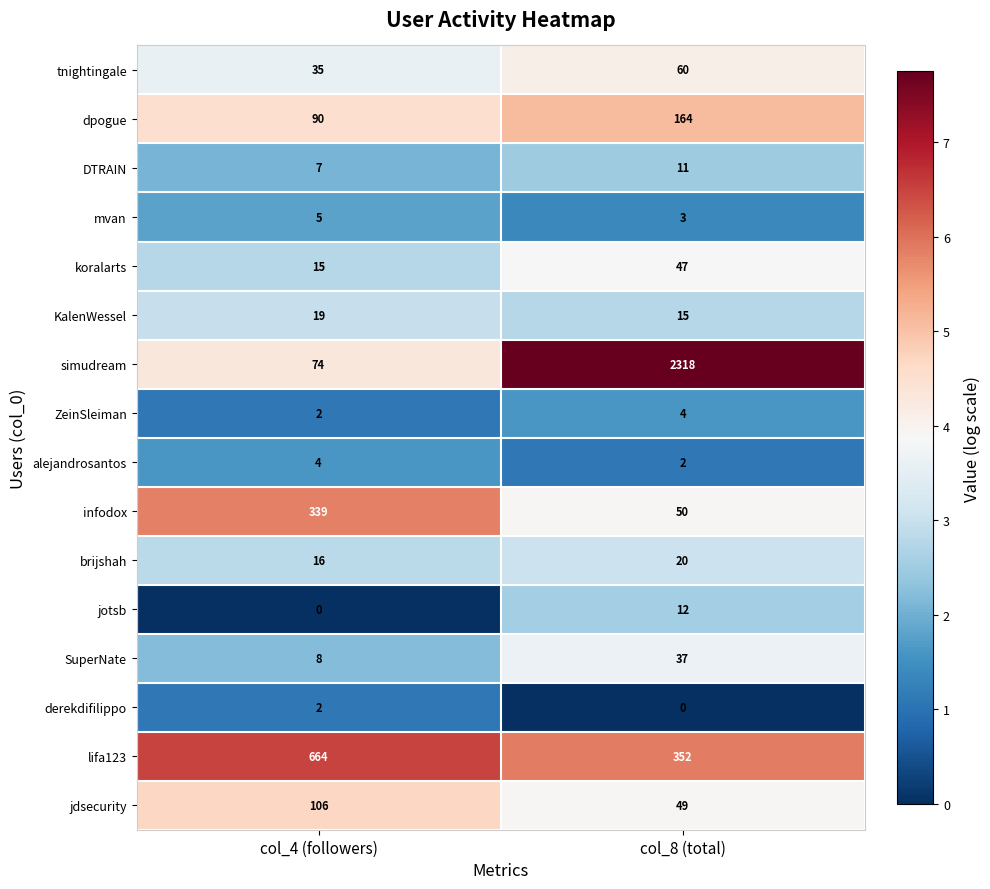

What is the sum of all KalenWessel values?

34